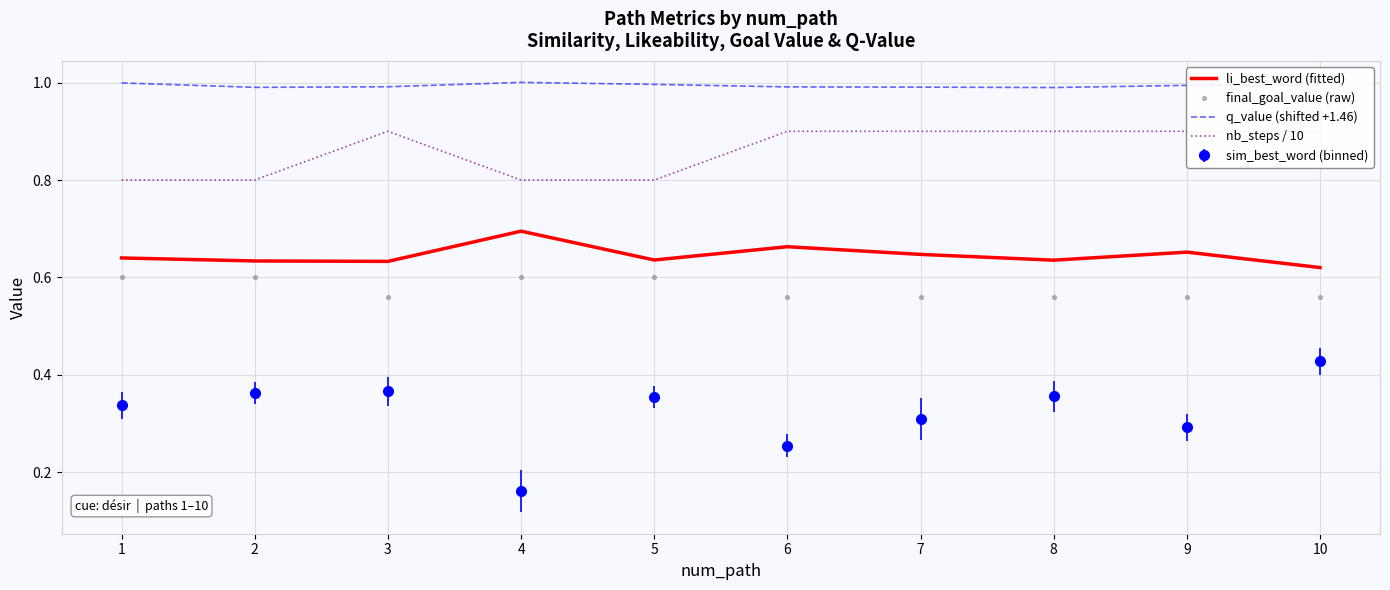

Is the value of li_best_word (fitted) at 4 greater than the value of final_goal_value (raw) at 5?

Yes